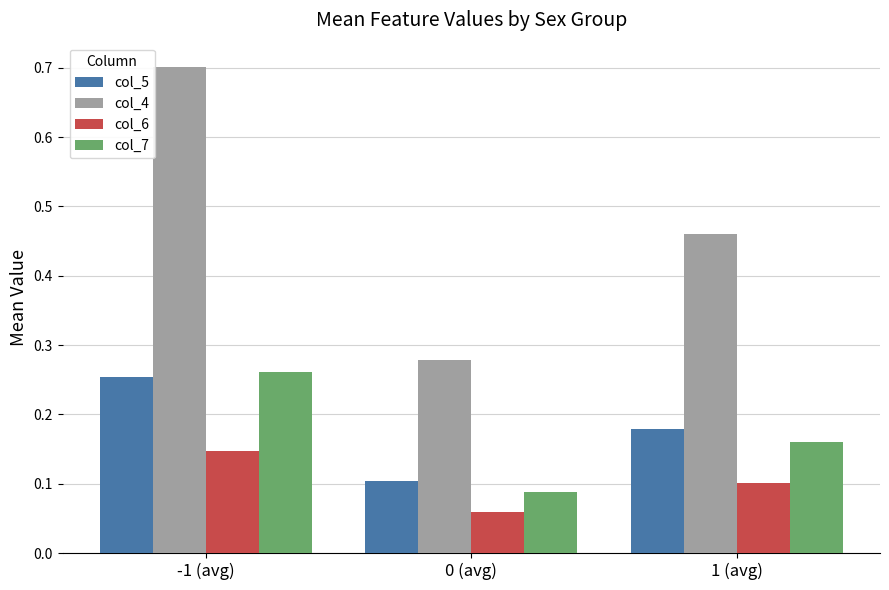

What is the difference between the maximum and minimum values in the col_4 series?

0.4